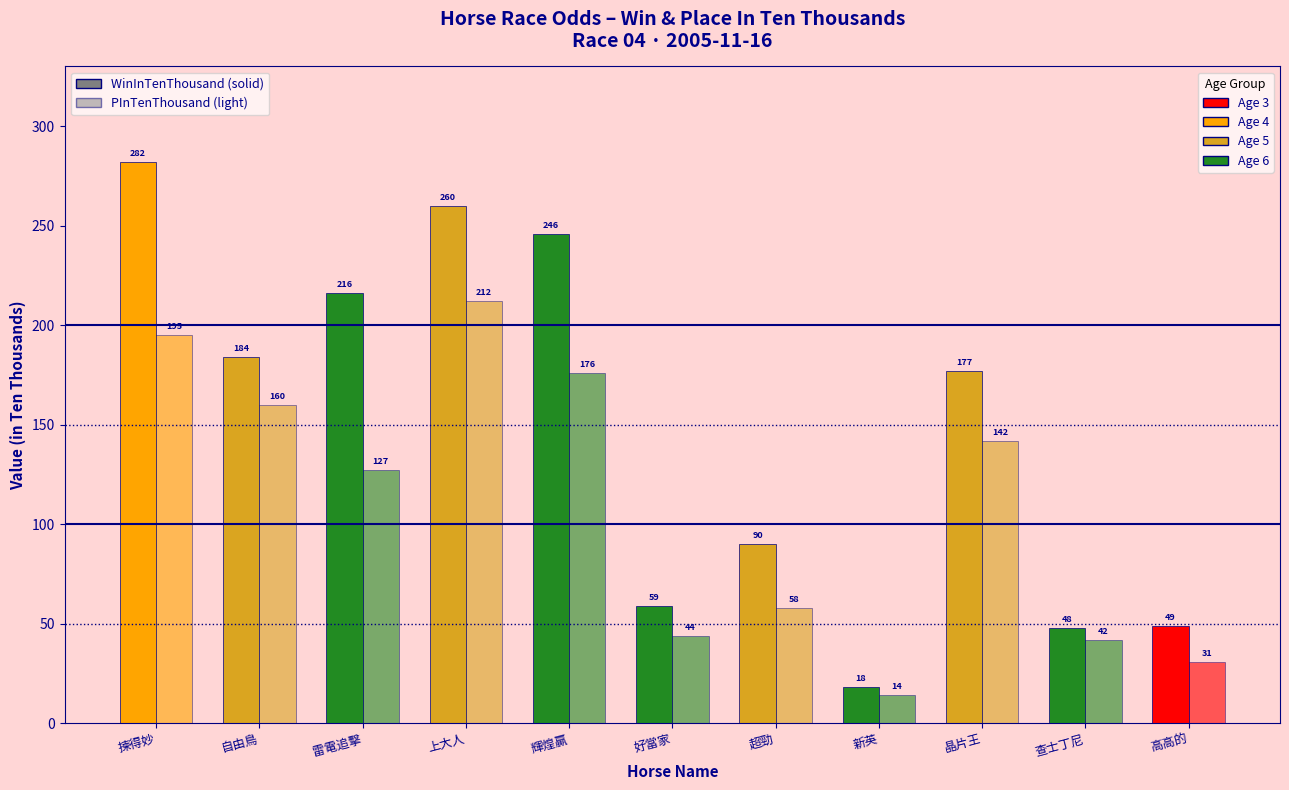

How many distinct data groups are displayed?

2